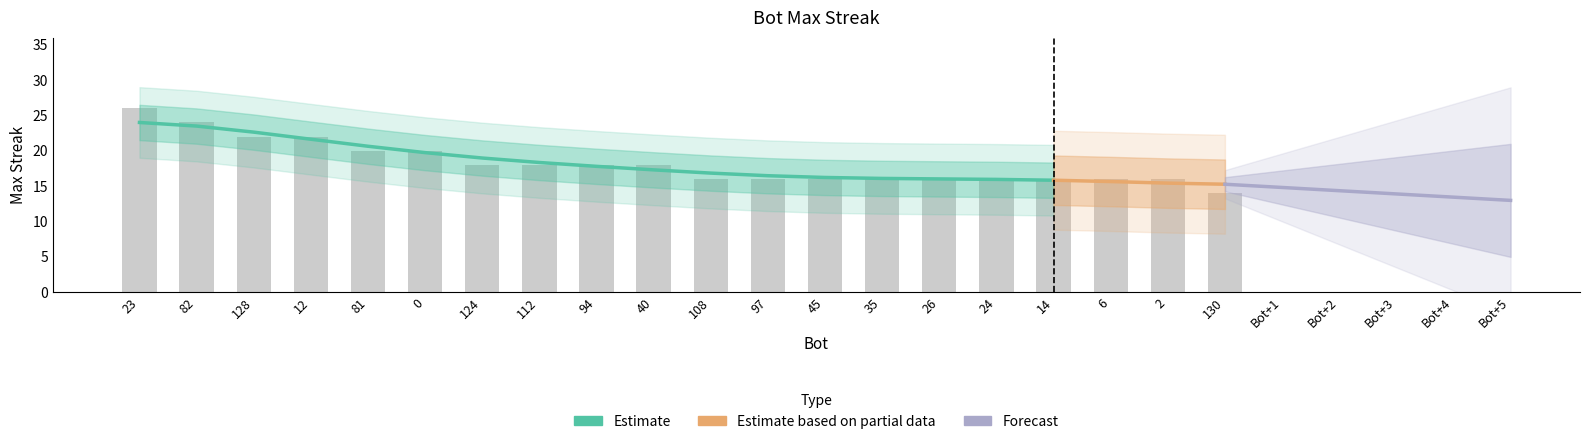

What is the label of the 16th bar from the right?

81